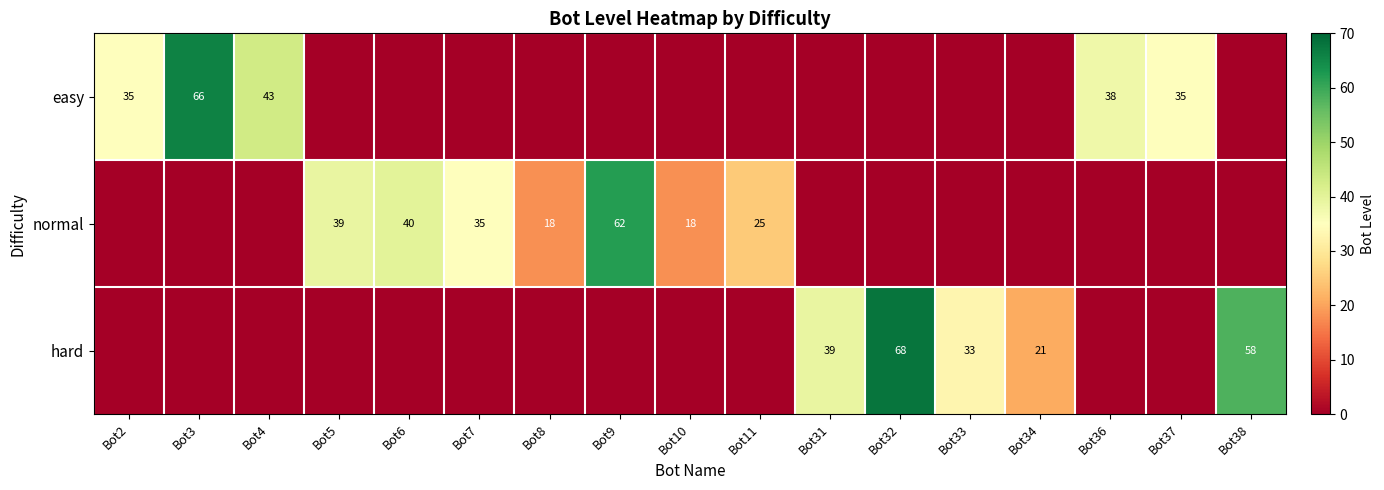

Which category has the highest value across all series?

Bot32